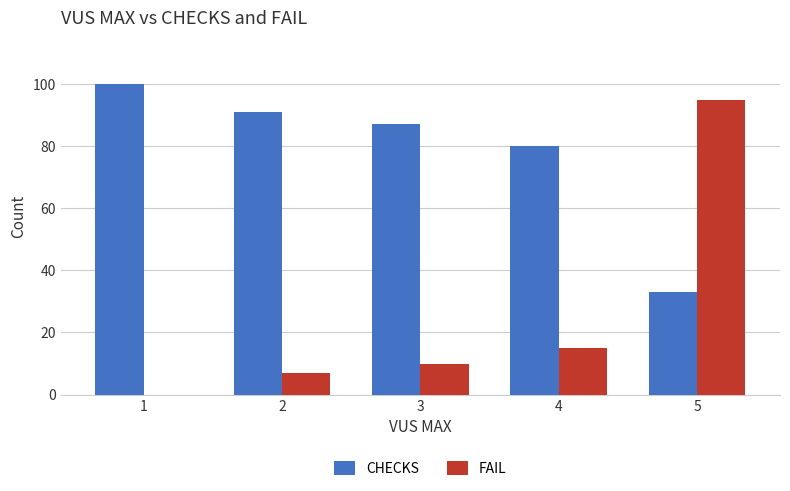

The FAIL series shows 95 at 5. True or false?

True